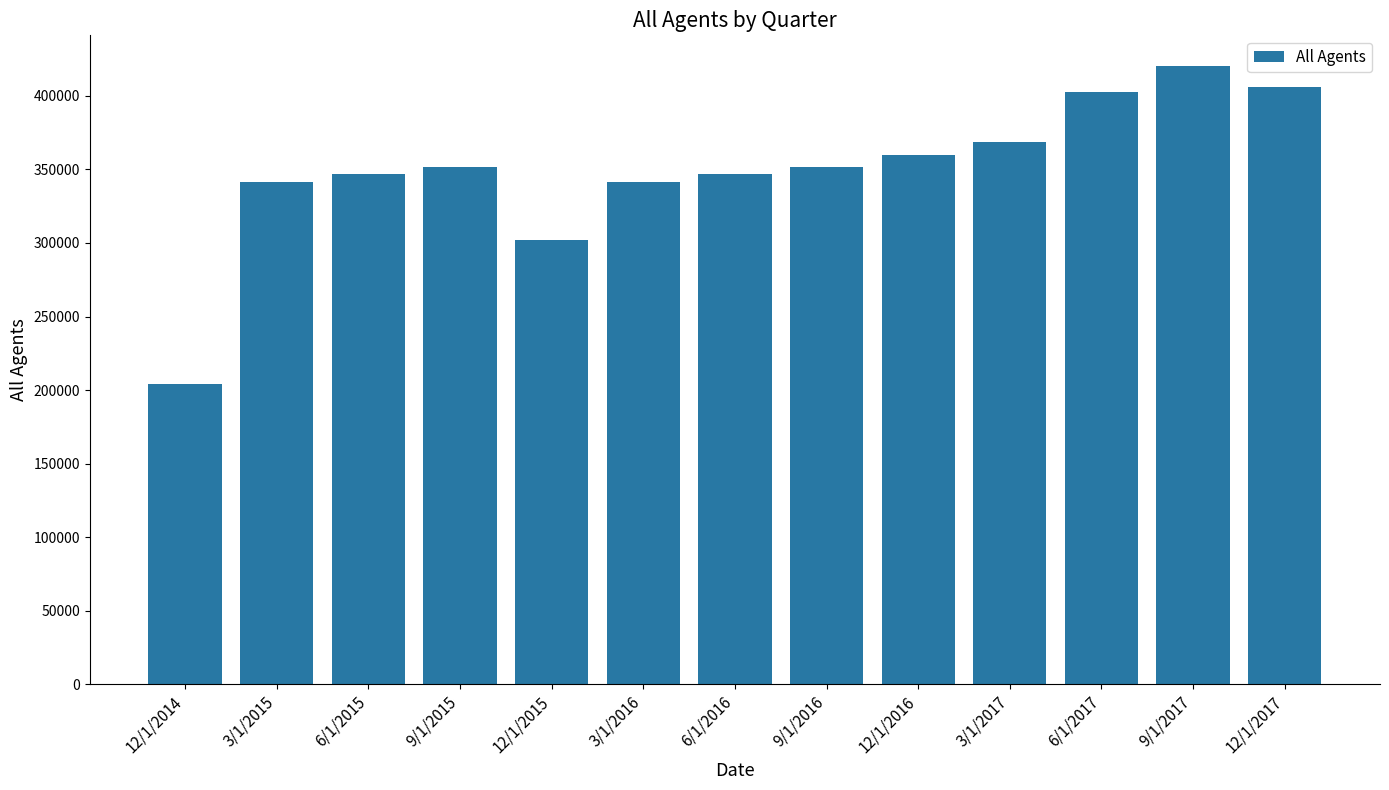

What is the sum of all values?

4542992